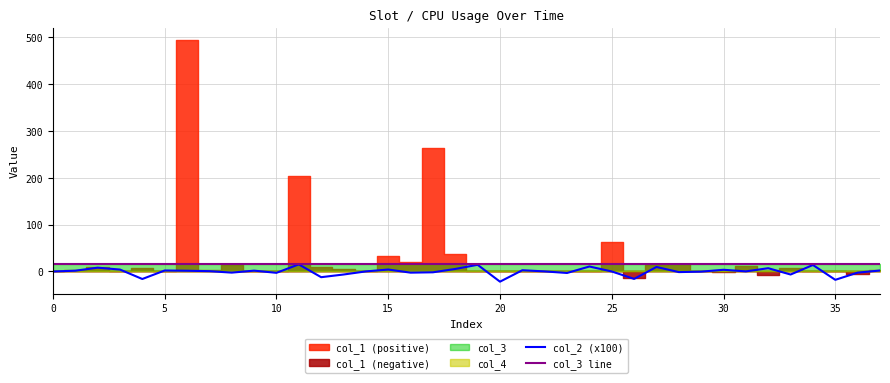

True or false: col_3 line has a value of 23.3 at 37.

False